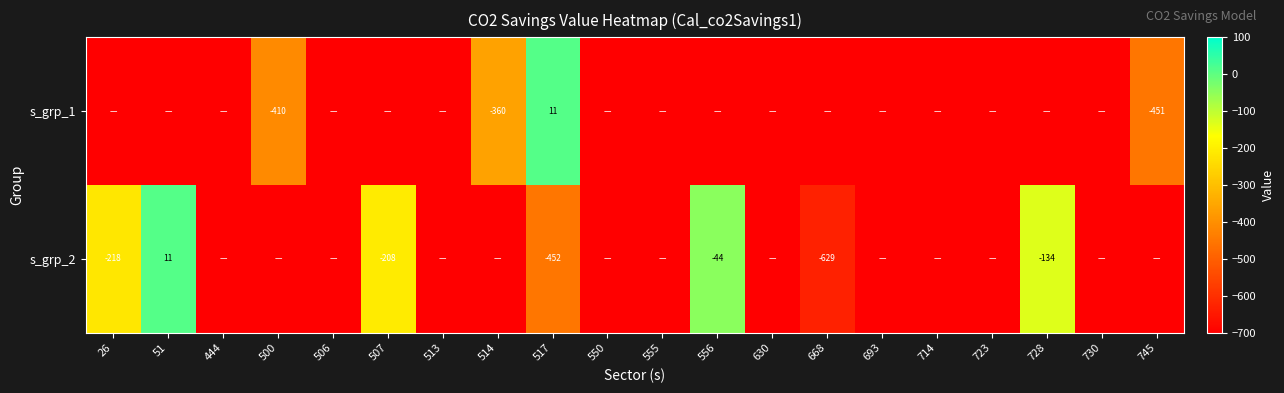

How many series are shown in this chart?

2